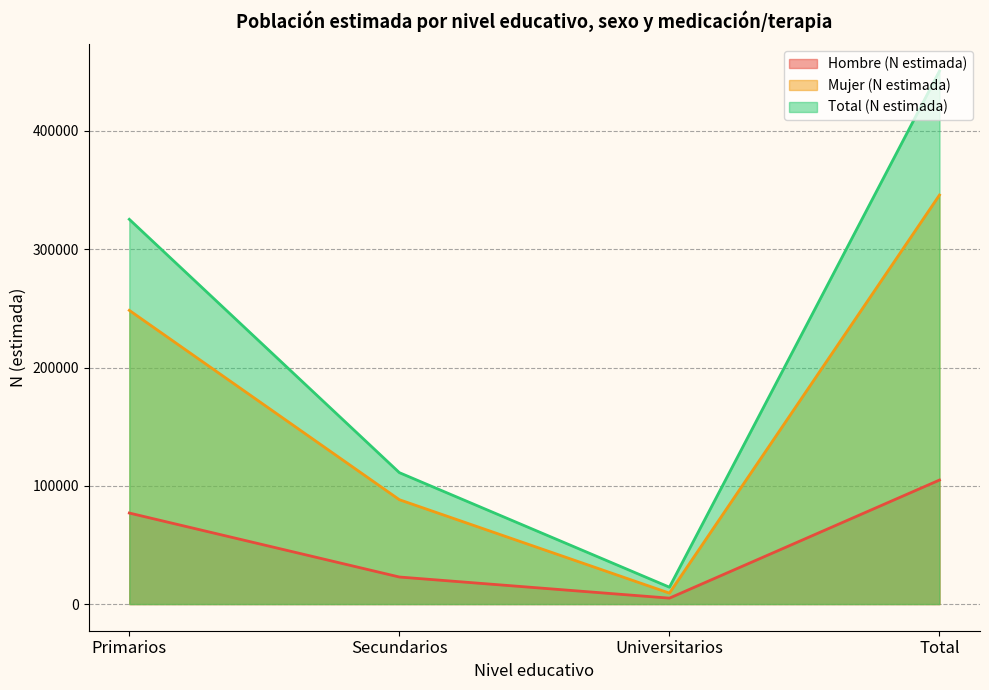

What is the maximum value shown in the chart?

450687